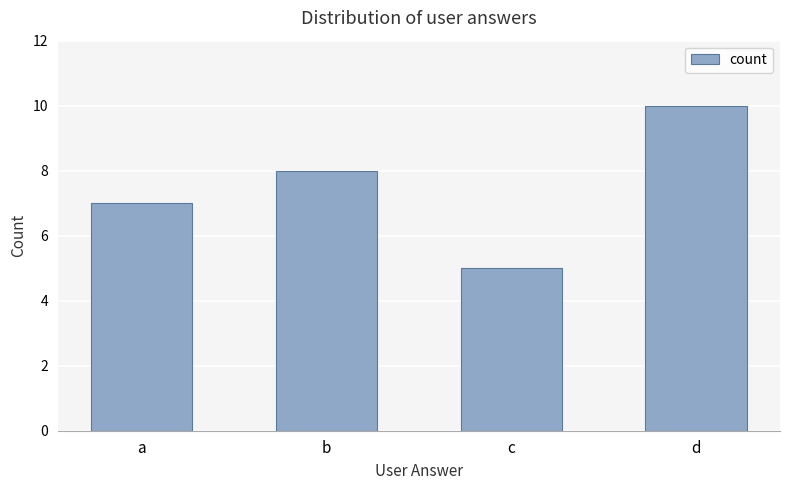

What is the sum of all values?

30